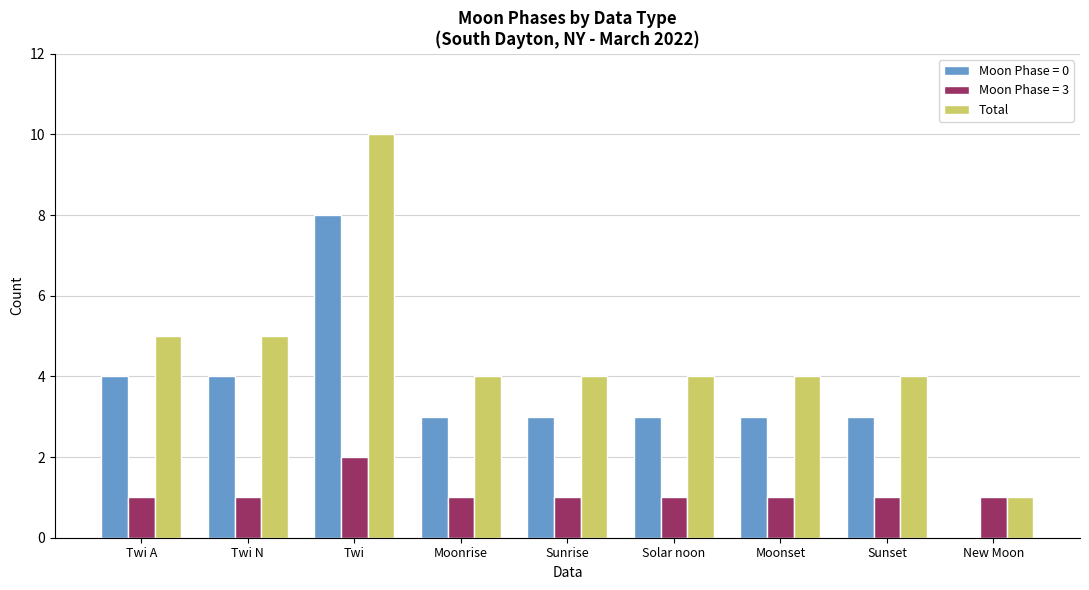

Which series has the largest total across all categories?

Total